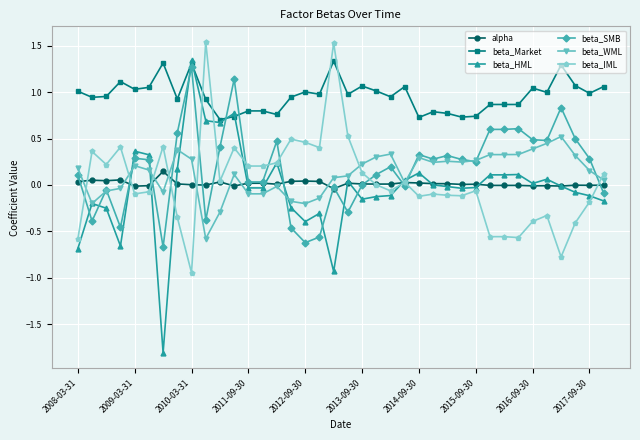

What is the smallest value displayed?

-1.8